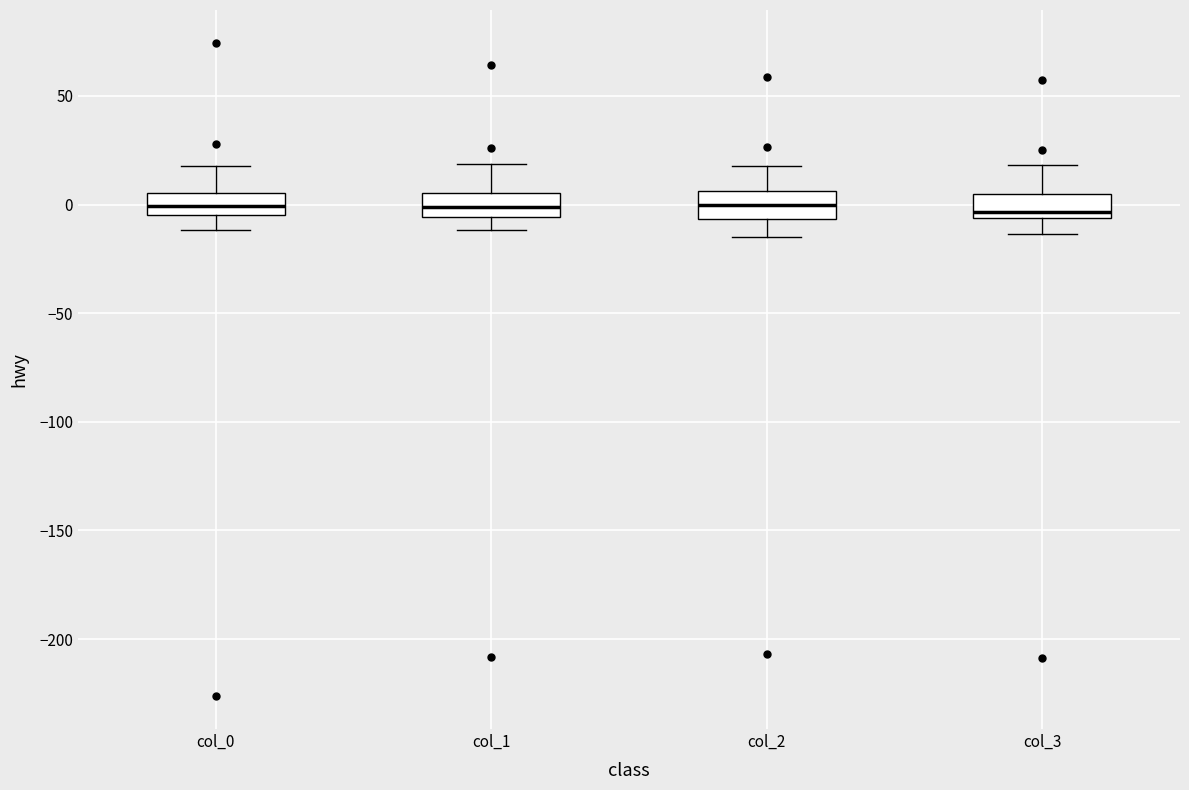

Where does the lower whisker of the box for col_3 end on the y-axis? The values are not printed on the chart, so give them approximately, as read against the axis.

-15